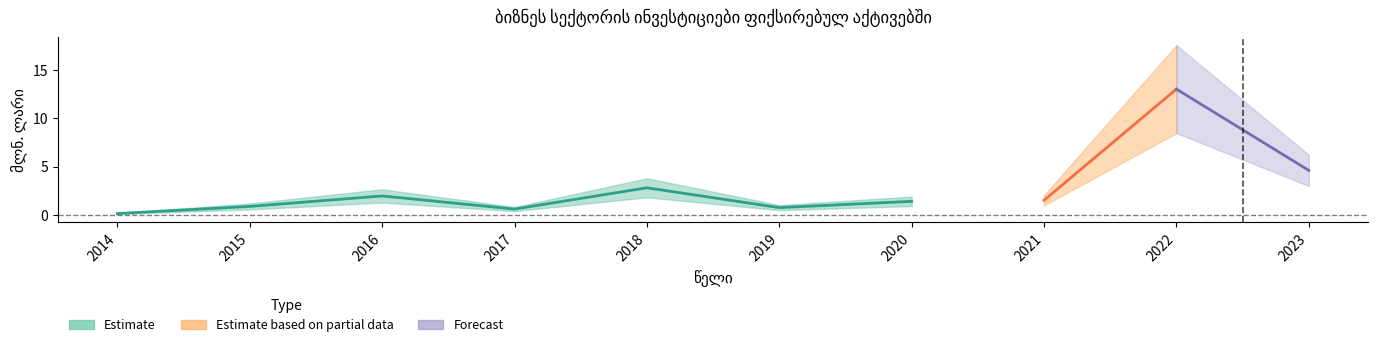

What is the minimum value shown in the chart?

0.1